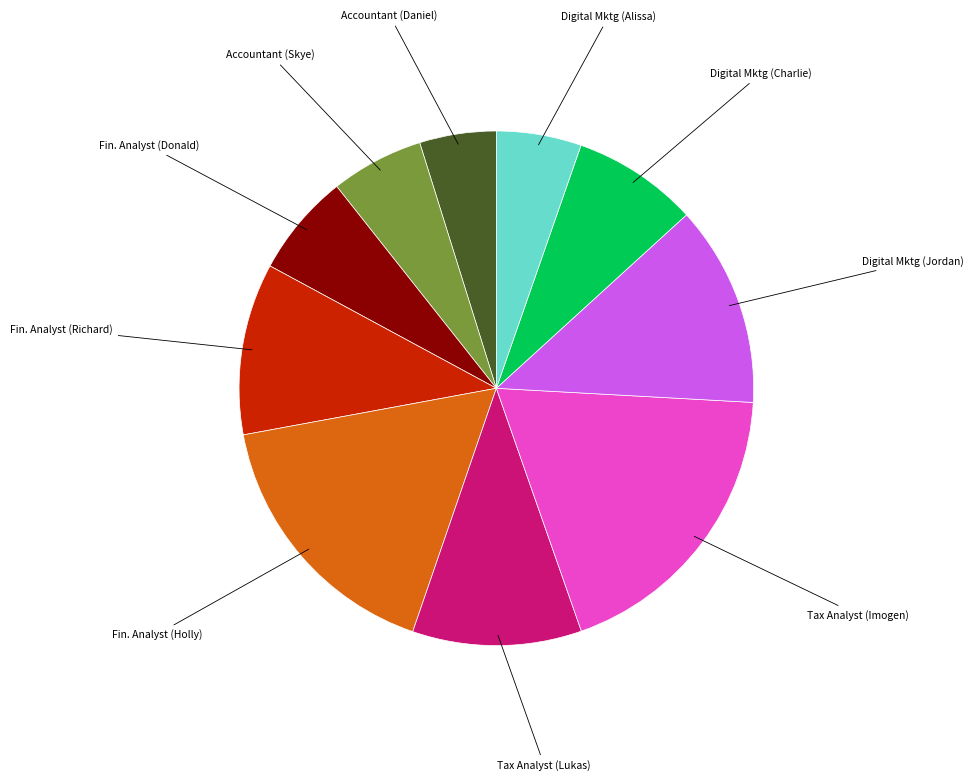

Is there a majority slice in this chart?

No